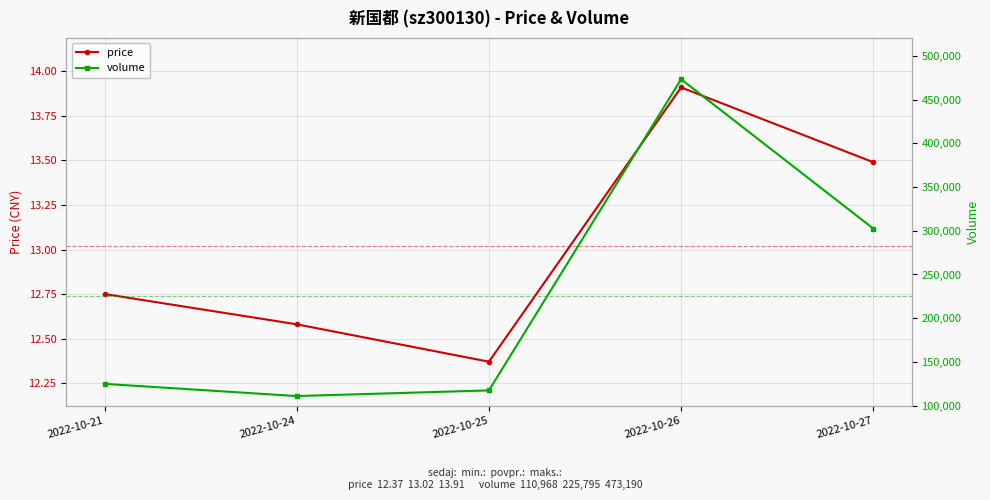

How many lines are shown in the chart?

2